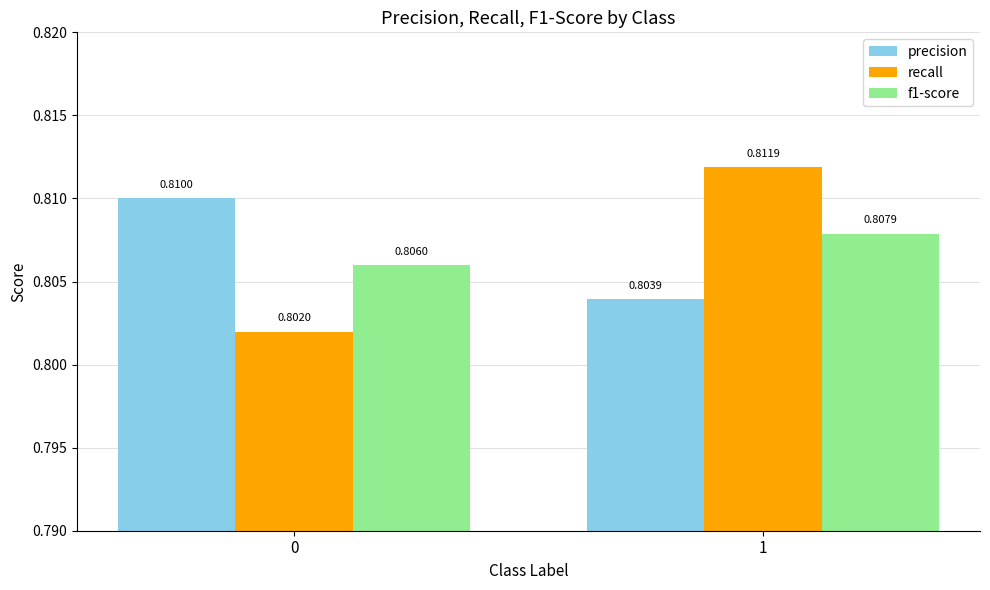

List the labels in order of f1-score value, smallest first.

0, 1